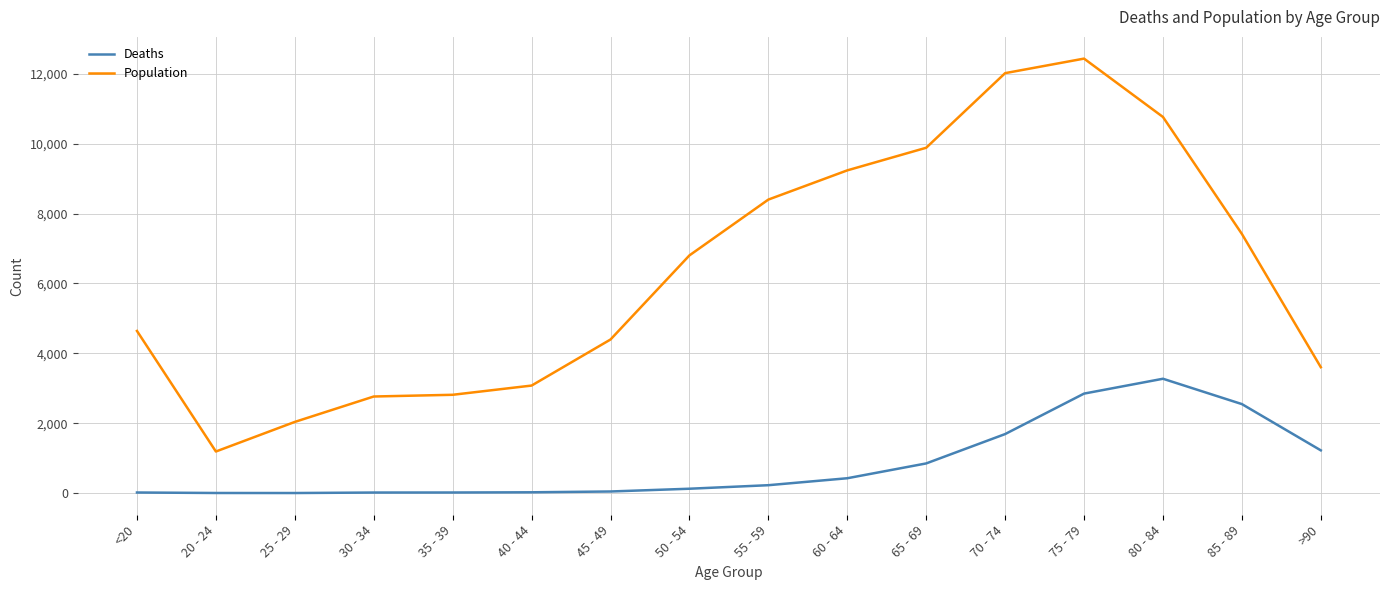

The value of Population at 55 - 59 is 4219. True or false?

False